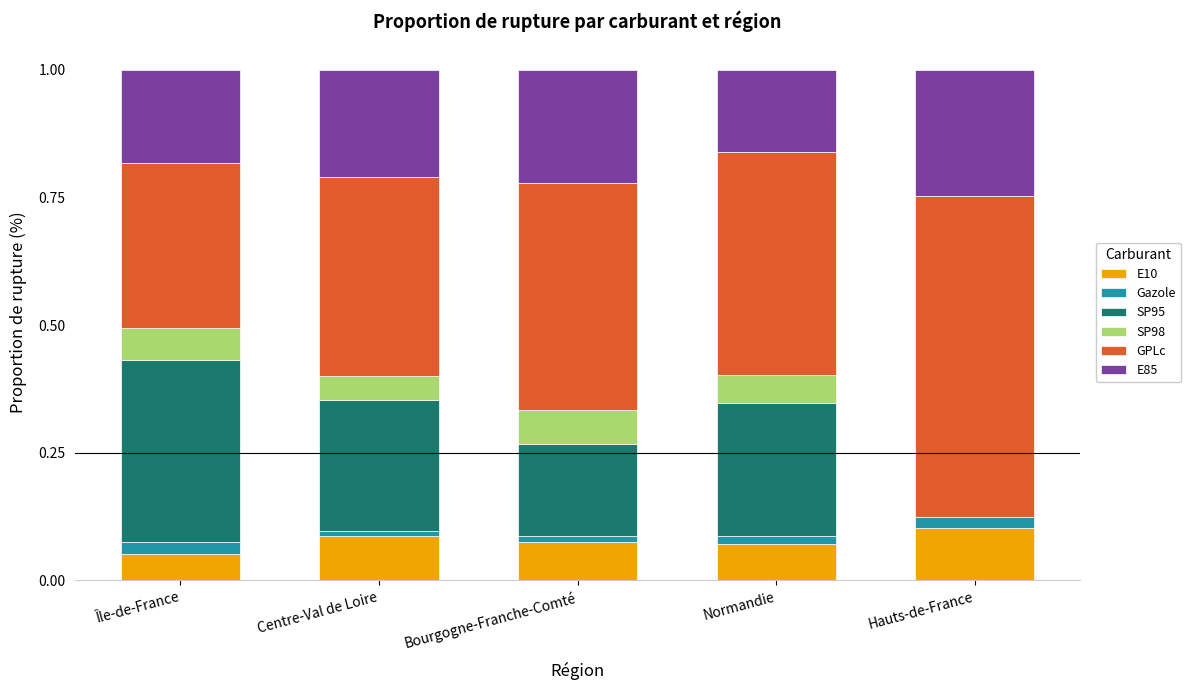

The value of E10 at Île-de-France is 0.1. True or false?

True